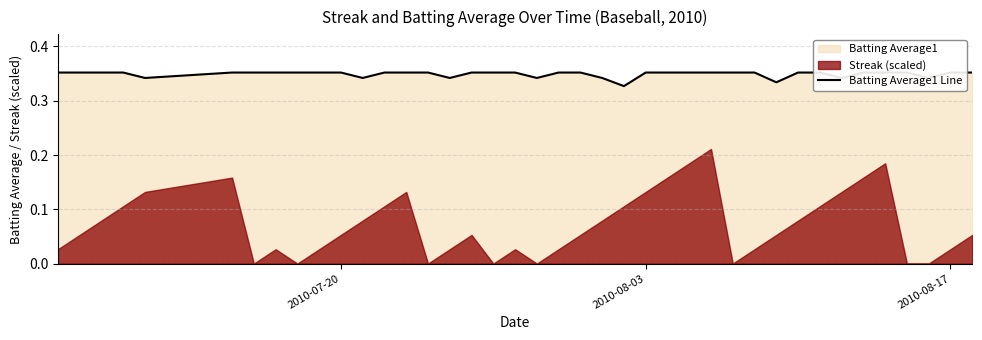

What is the value of the 12th point from the left?

0.3